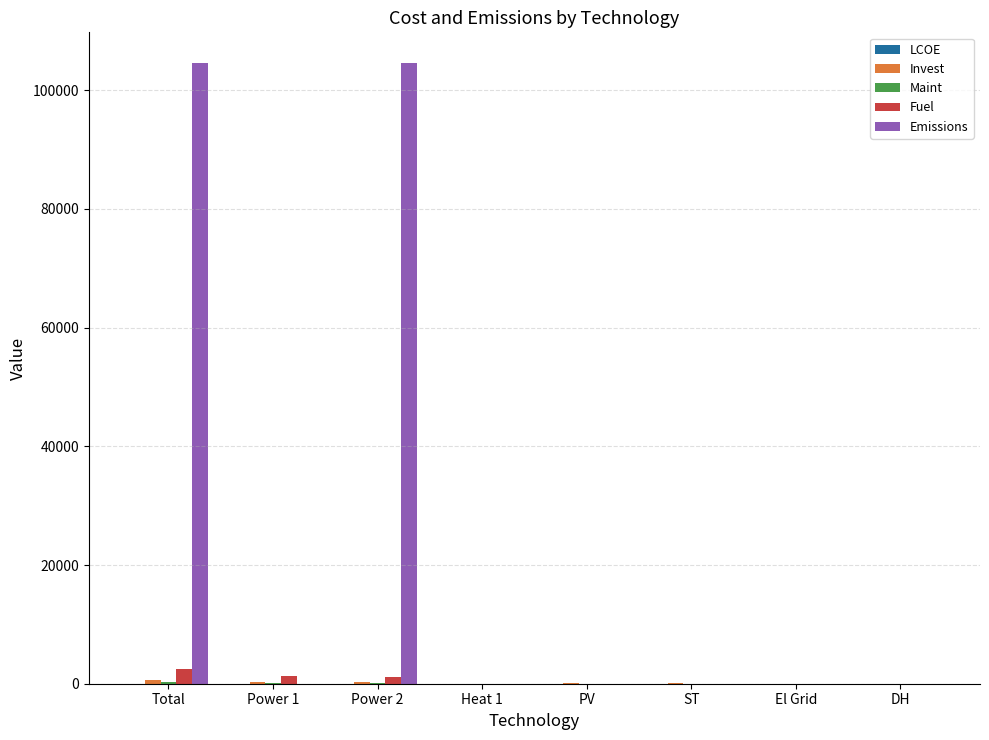

What is the sum of all Emissions values?

209066.7